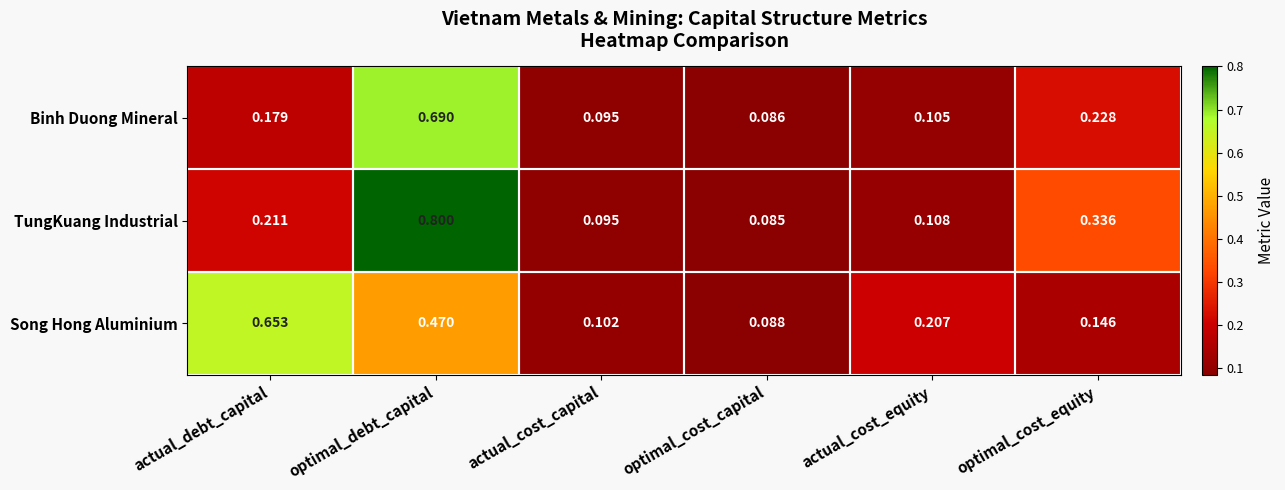

At which label is Binh Duong Mineral closest to 0?

optimal_cost_capital